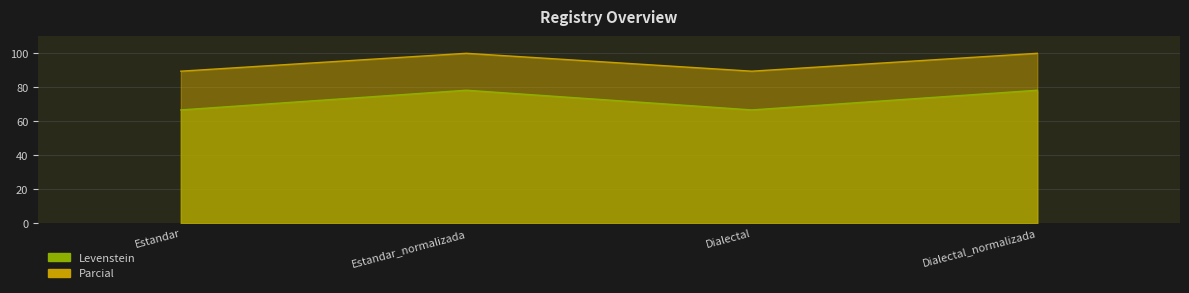

How many categories are shown in the chart?

4